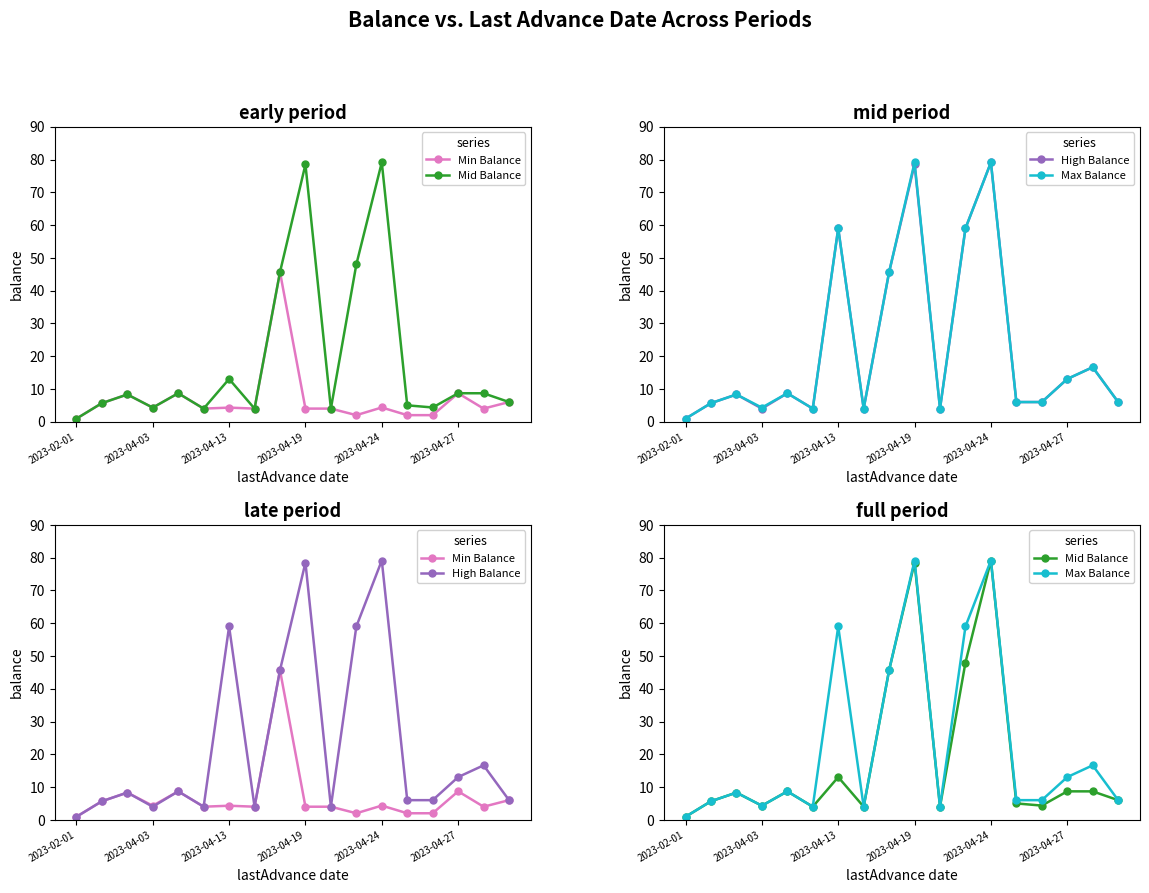

What is the approximate value of Mid Balance at 2023-04-13?

13.0